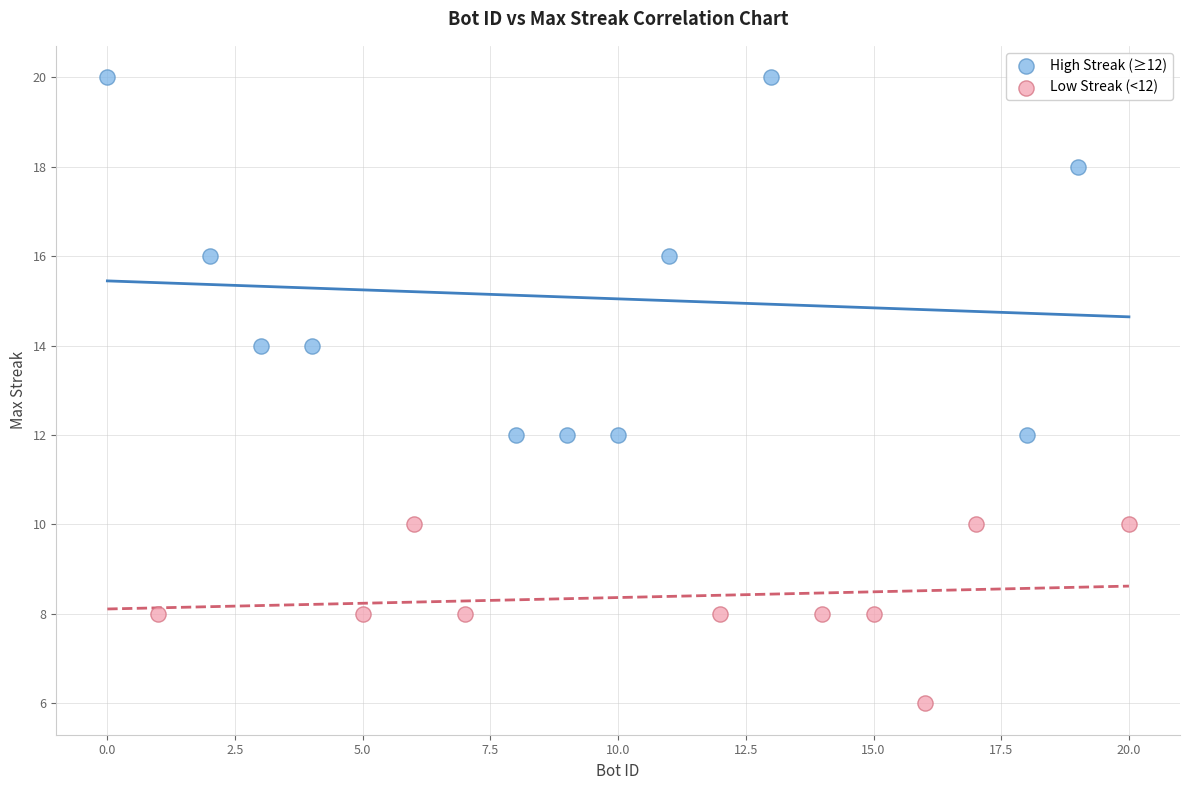

Which series contains the highest Y value?

High Streak (≥12)